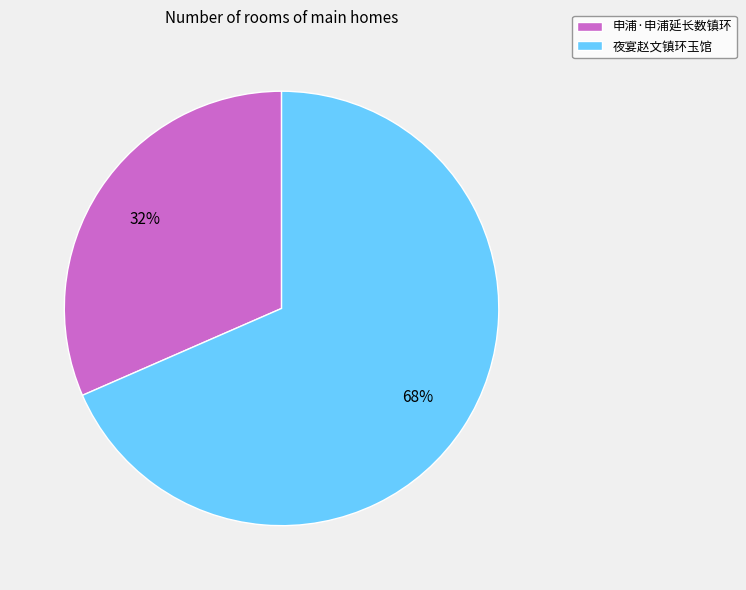

What is the largest slice in the pie chart?

夜宴赵文镇环玉馆